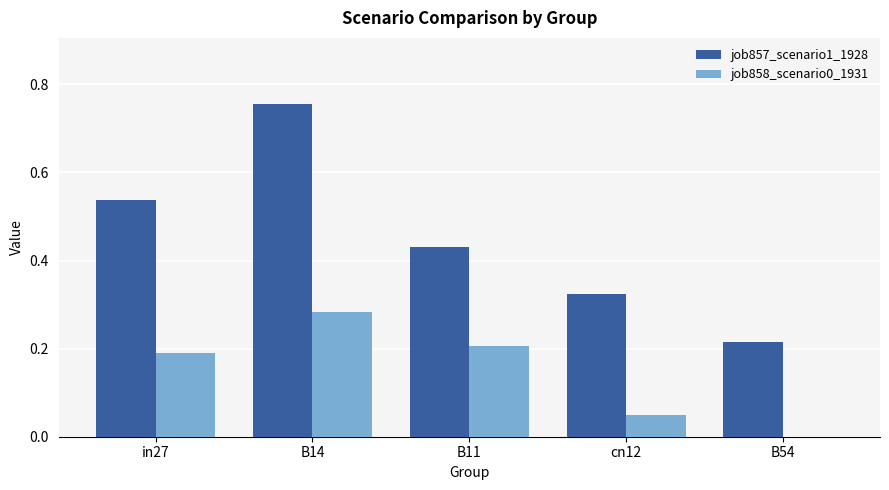

How many groups of bars are there?

5